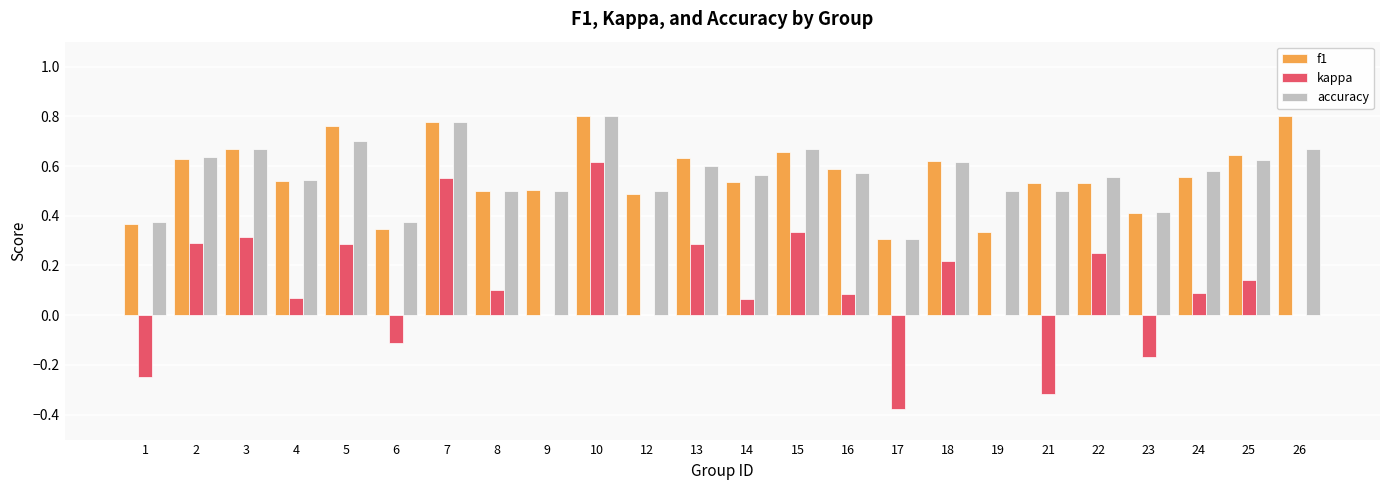

At which label does kappa reach its peak?

10